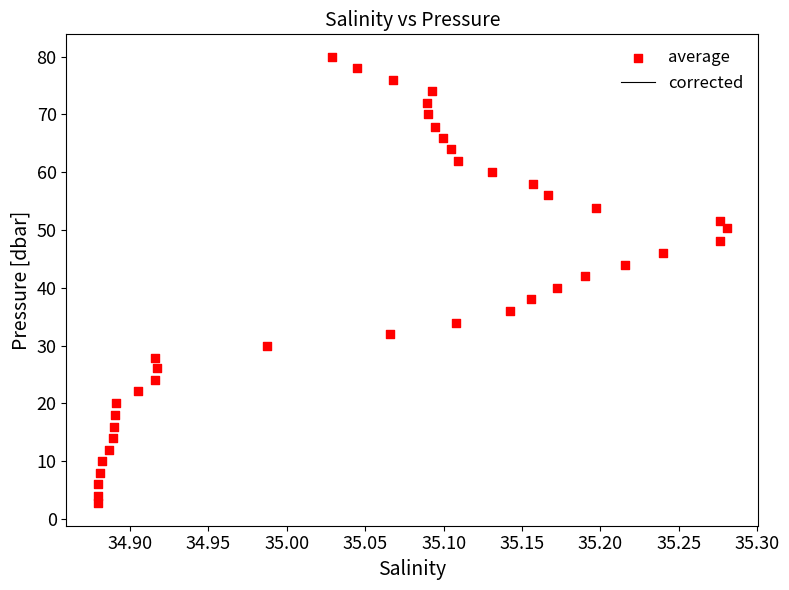

What is the range of X values (max minus min)?

0.4